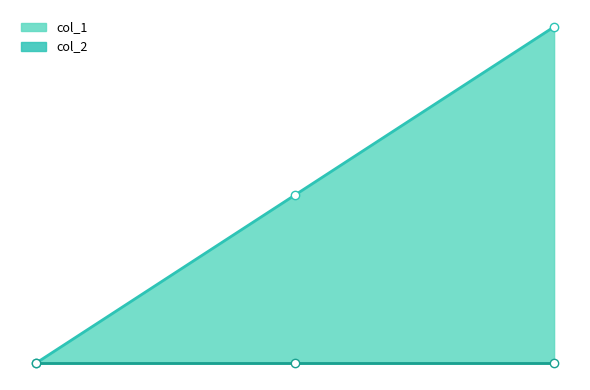

Rank the categories by value from highest to lowest.

1449605551, 1447438349, 1445014636